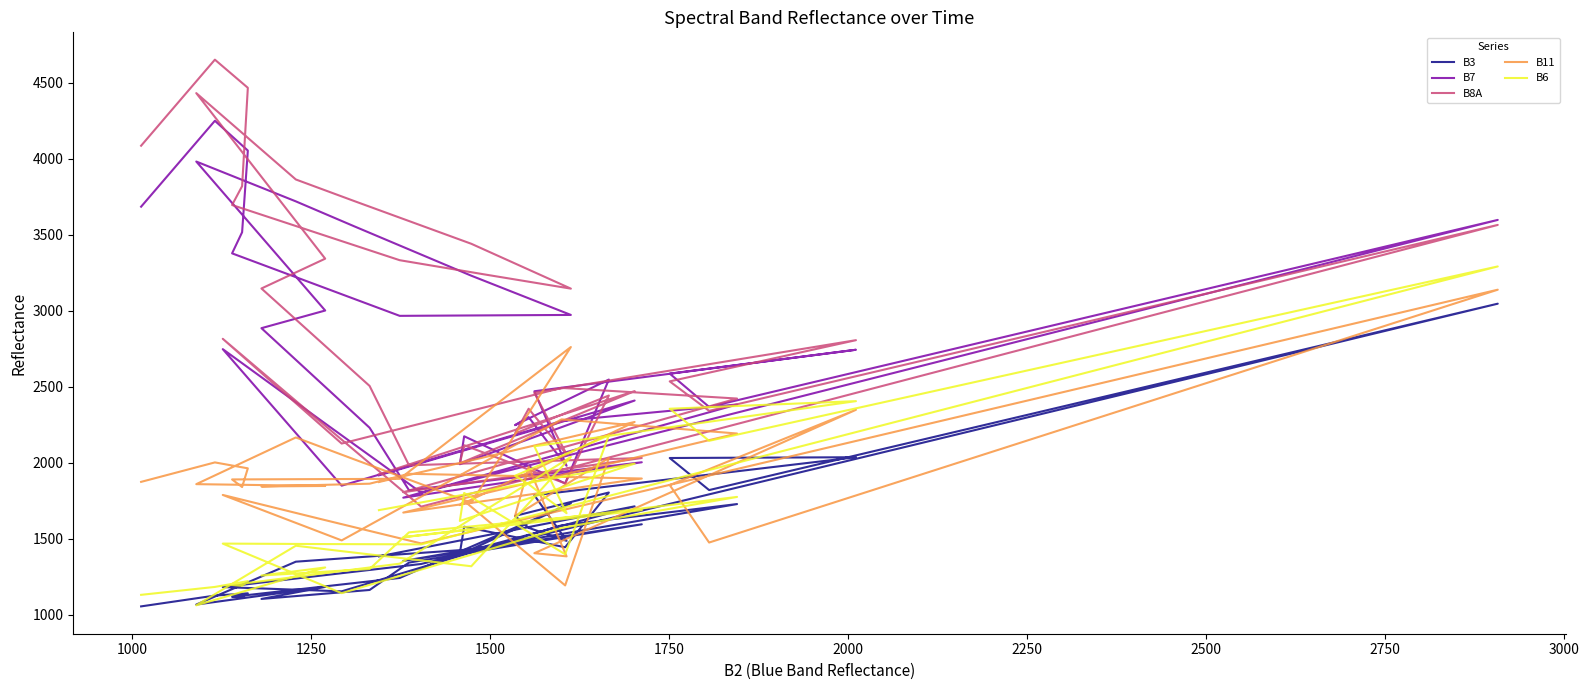

What is the difference between the maximum and second lowest values in the B8A series?

2845